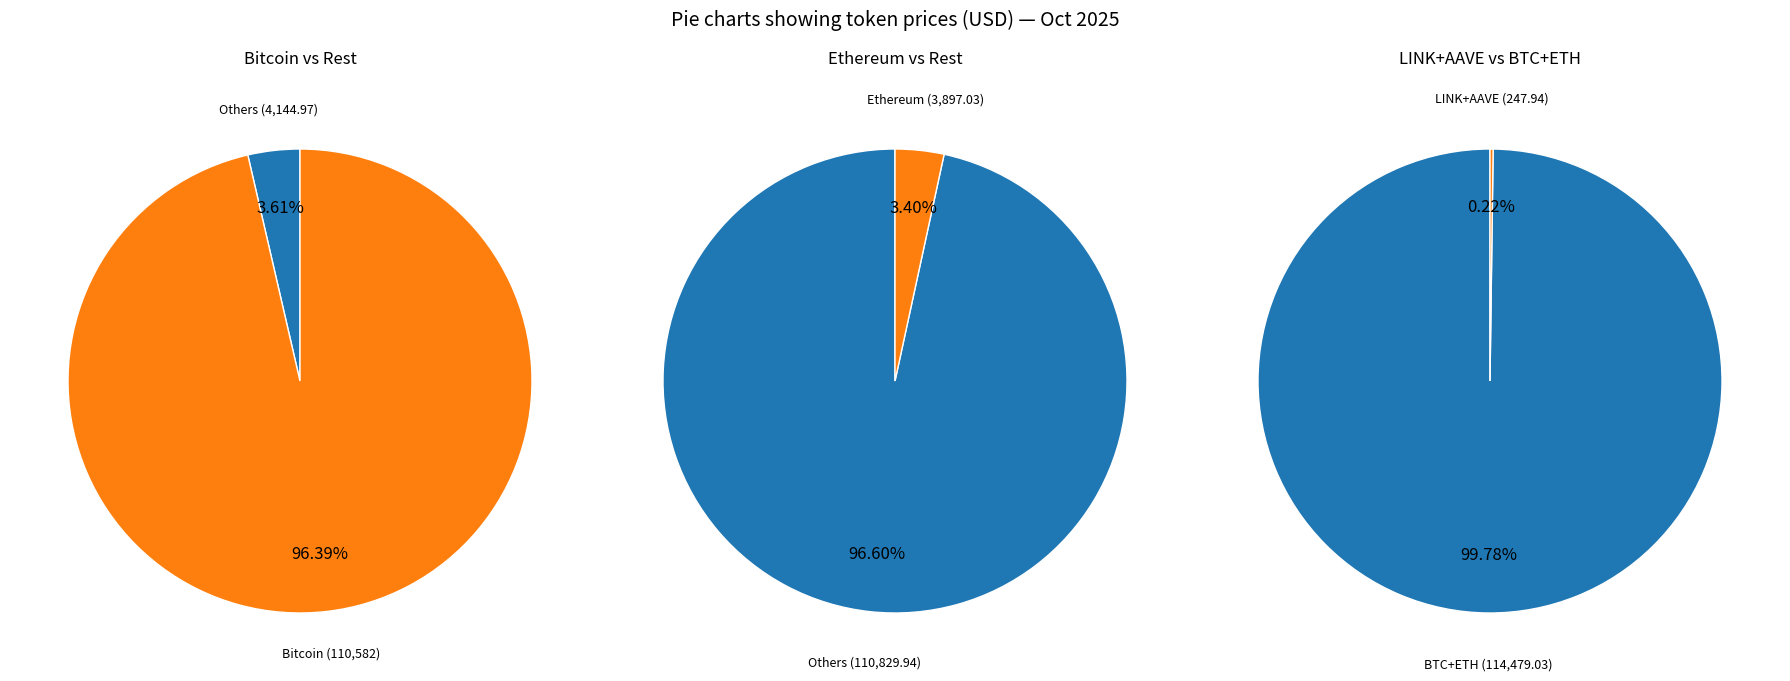

What is the ratio of the value at Ethereum to the value at Aave?

17.0